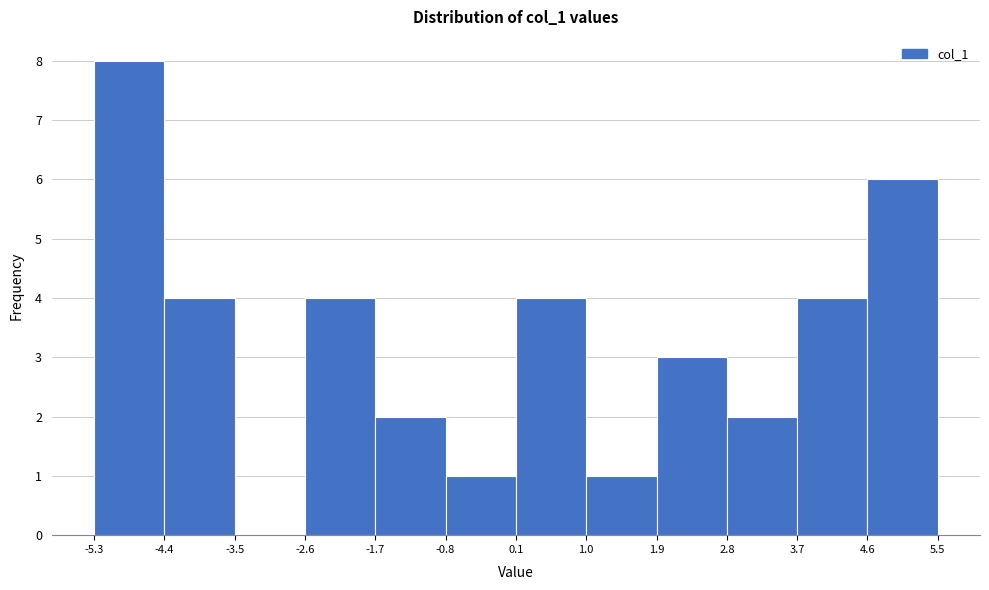

Reading left to right, list every bar in this chart as the range it spans on the x-axis followed by its height. The values are not printed on the chart, so give them approximately, as read against the axis.

-5.3 to -4.4: 8
-4.4 to -3.5: 4
-3.5 to -2.6: 0
-2.6 to -1.7: 4
-1.7 to -0.8: 2
-0.8 to 0.1: 1
0.1 to 1.0: 4
1.0 to 1.9: 1
1.9 to 2.8: 3
2.8 to 3.7: 2
3.7 to 4.6: 4
4.6 to 5.5: 6